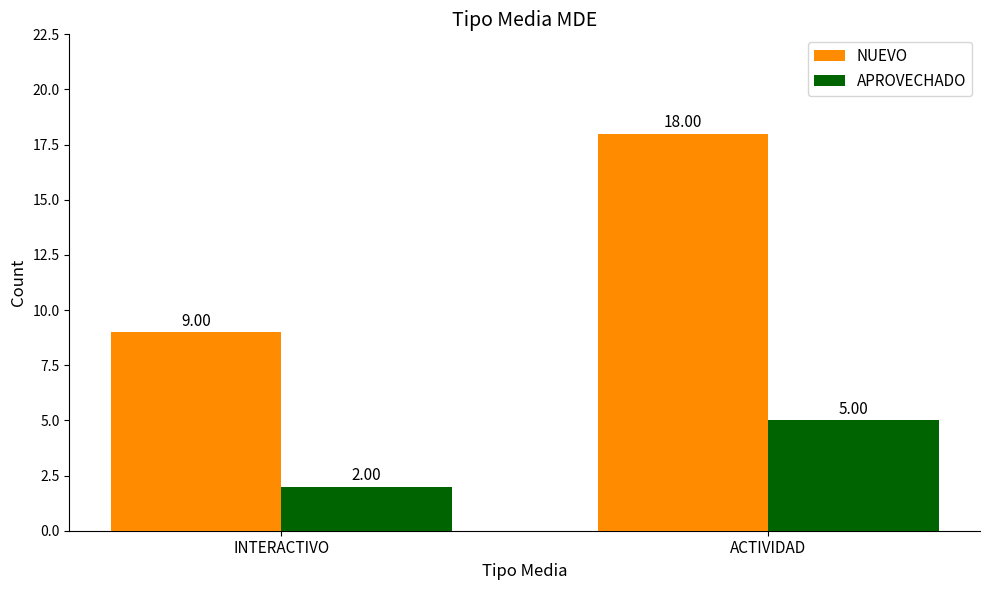

At which label is APROVECHADO closest to 3?

INTERACTIVO